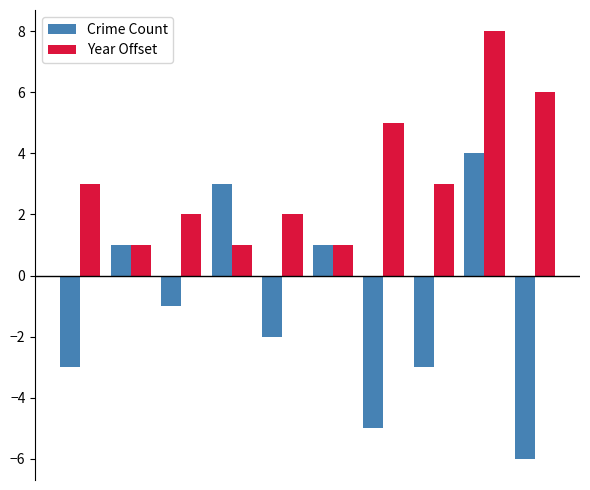

List the series in order of their peak value, highest first.

Year Offset, Crime Count